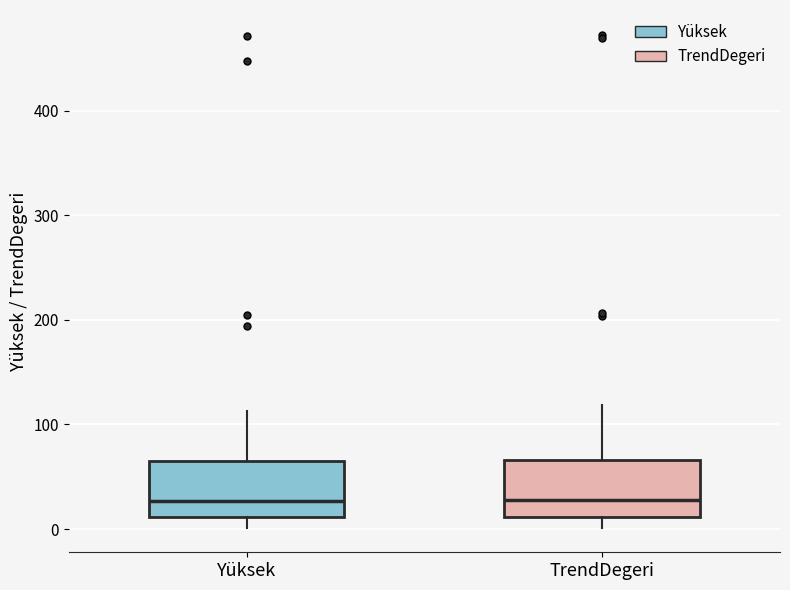

Reading left to right, read every box against the y-axis: the position of its median line, the range the box covers, and the ends of its whiskers. The values are not printed on the chart, so give them approximately, as read against the axis.

Yüksek: median 30, box 10 to 70, whiskers 0 to 110
TrendDegeri: median 30, box 10 to 70, whiskers 0 to 120